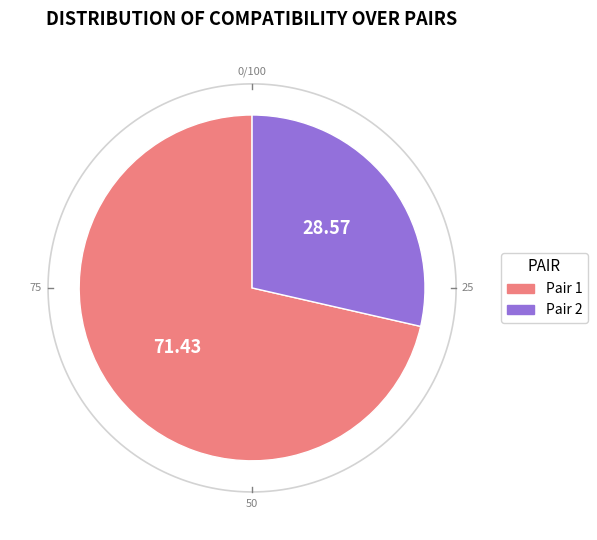

Which category has the biggest portion of the pie?

Pair 1